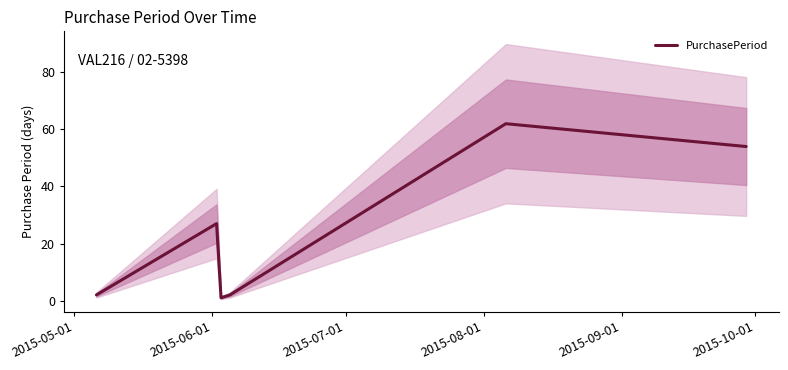

What is the highest value of the PurchasePeriod series?

62